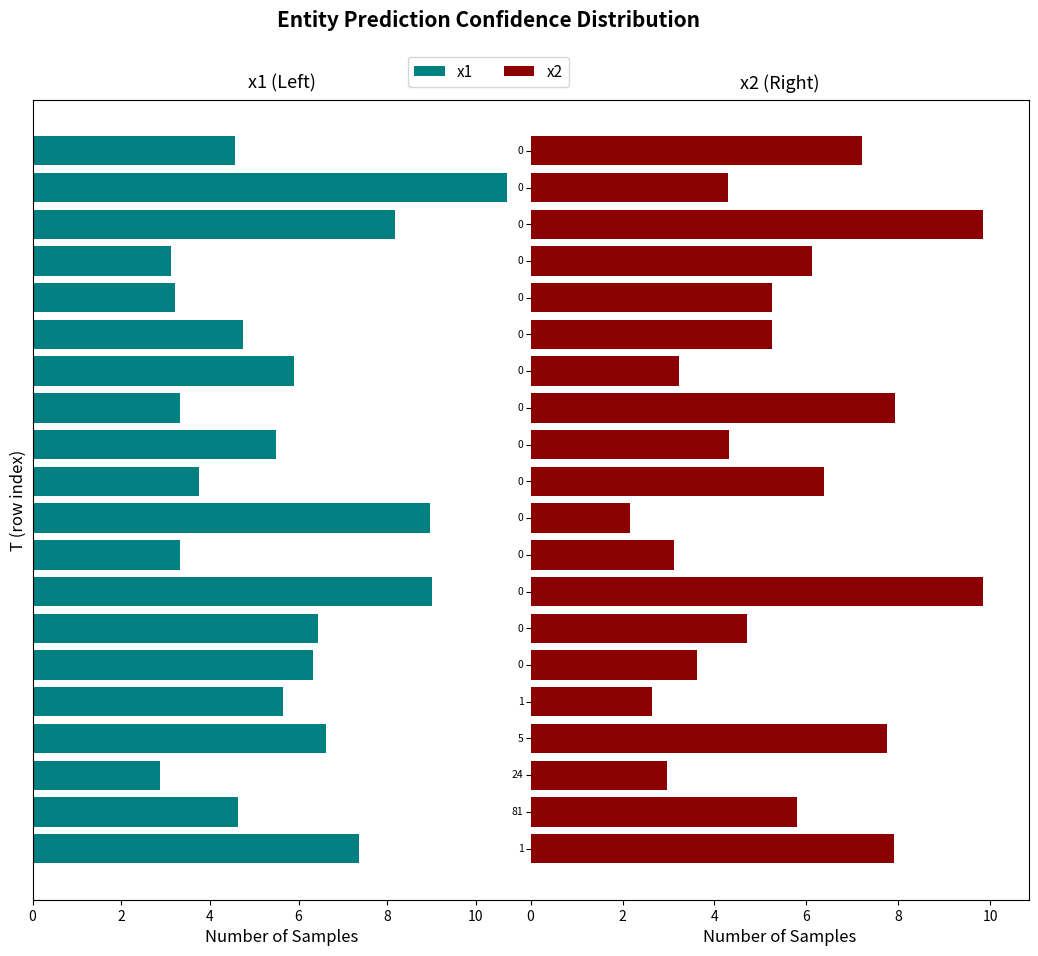

Are the bars grouped side by side (vs. stacked)?

Yes